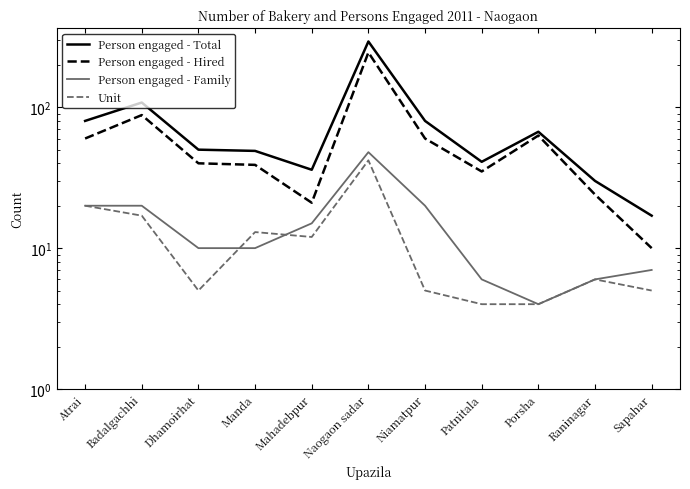

What is the value of the Person engaged - Hired point at the 5th from the left?

21